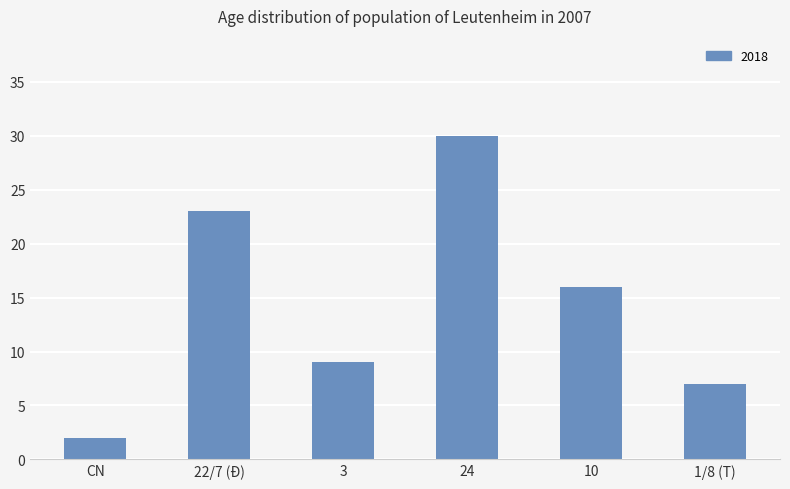

At which label is the value closest to 16?

10